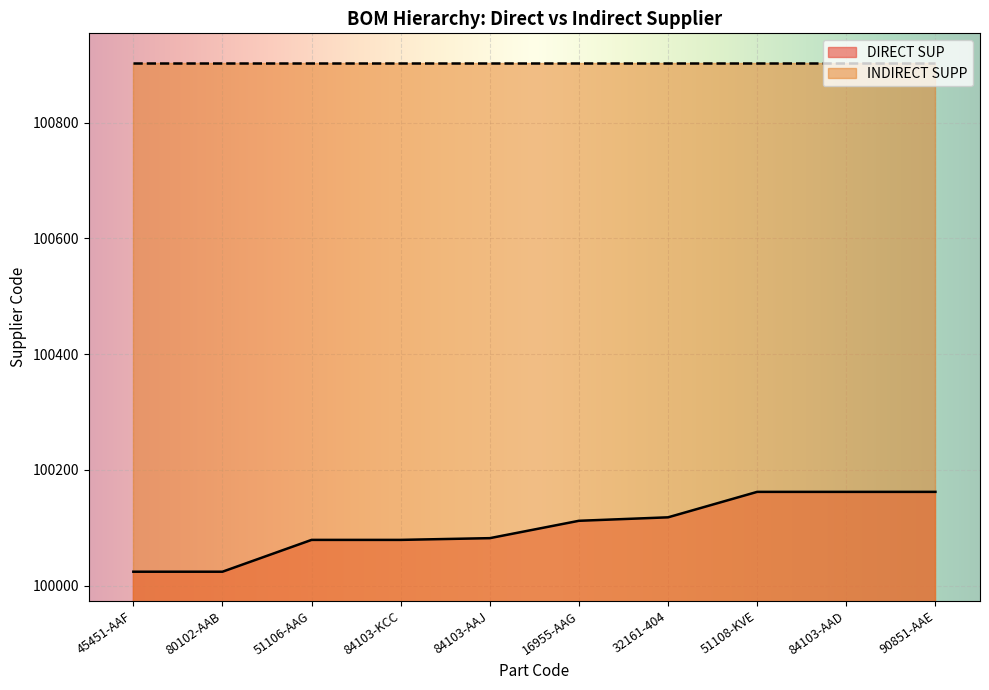

What is the sum of the values at 90851-AAE and 16955-AAG?

200274